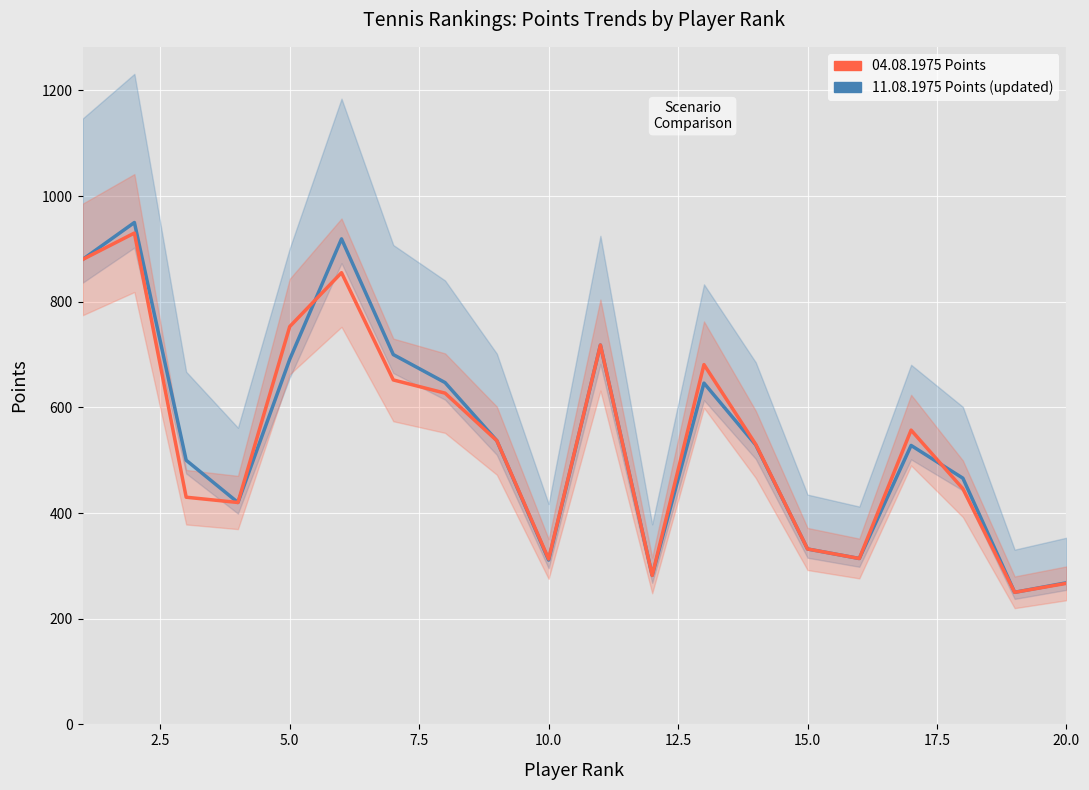

How many lines are shown in the chart?

2